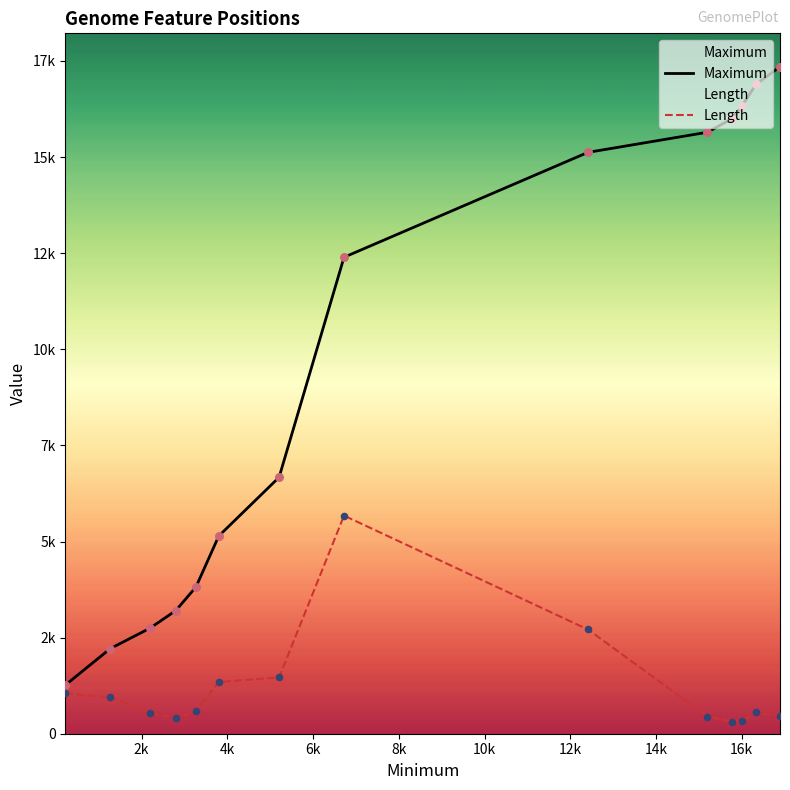

Which series has the largest total across all categories?

Maximum